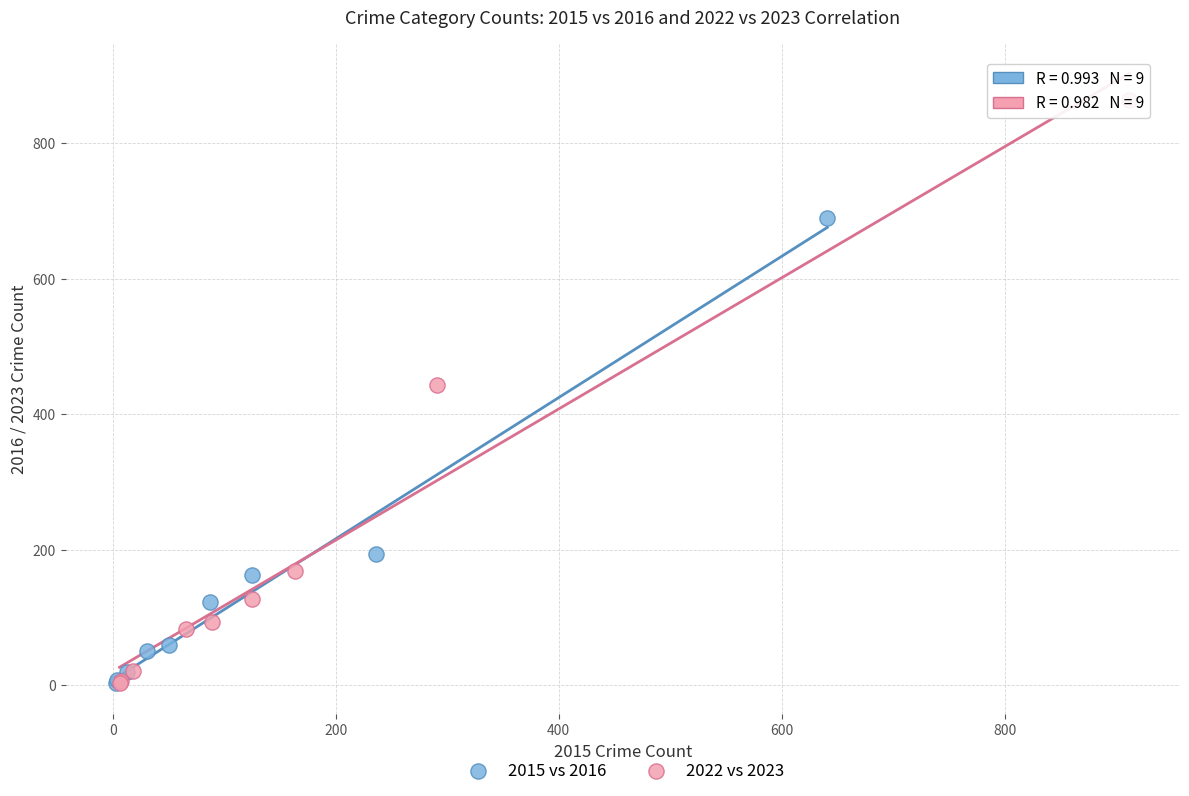

Which series contains the highest Y value?

2022 vs 2023